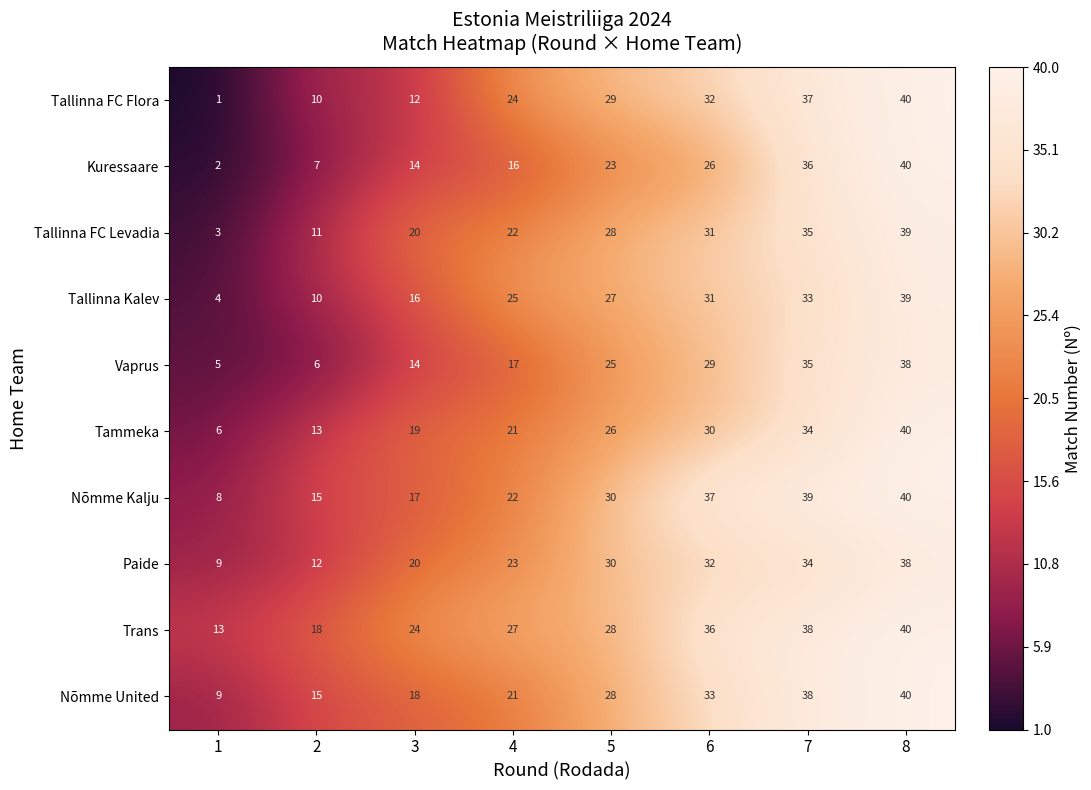

At which category does the chart reach its peak across all series?

8